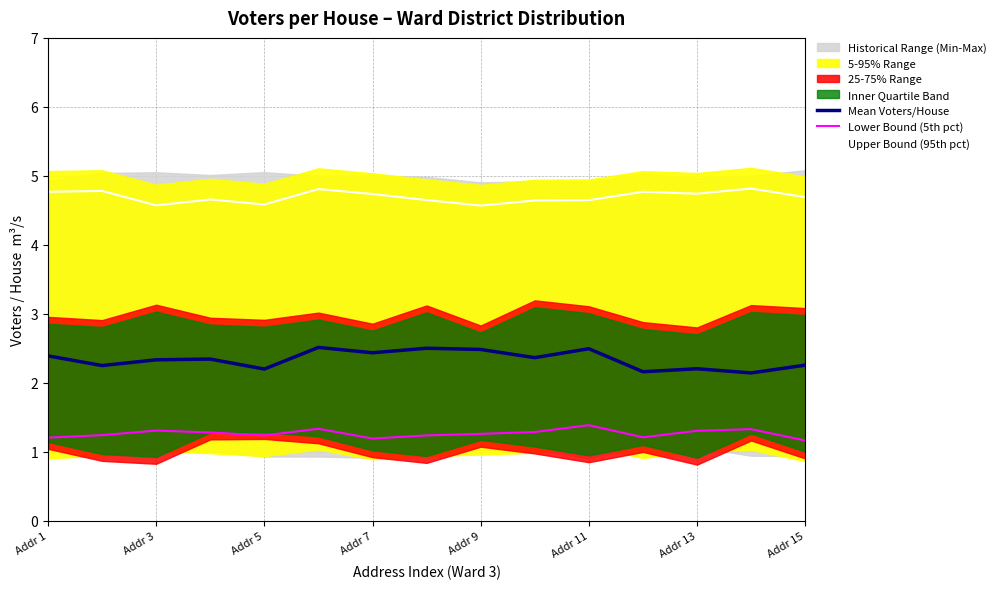

What is the sum of all Mean Voters/House values?

35.1